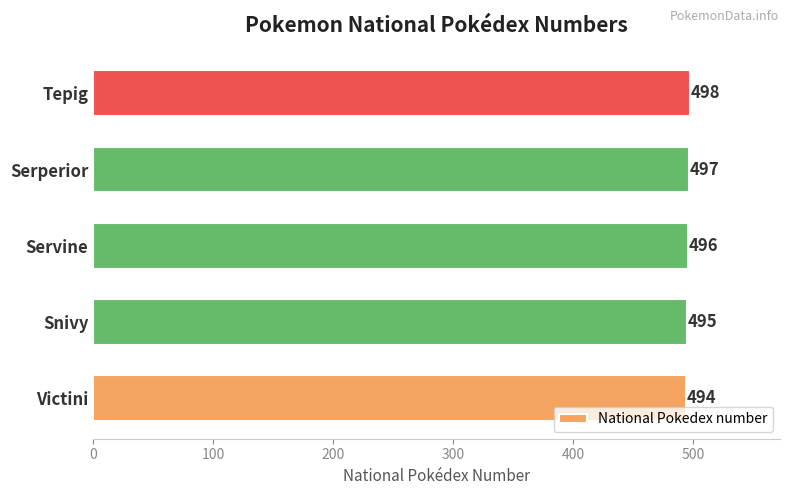

What is the change in value from Snivy to Tepig?

+3